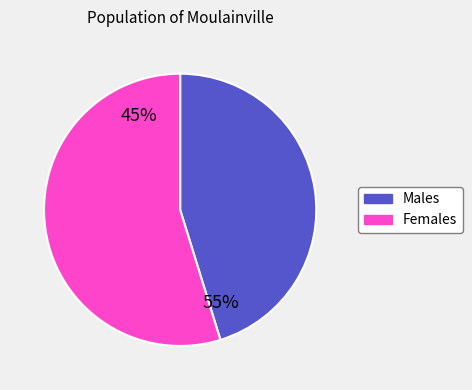

Is it true that Row 5 is 1% of the pie?

False